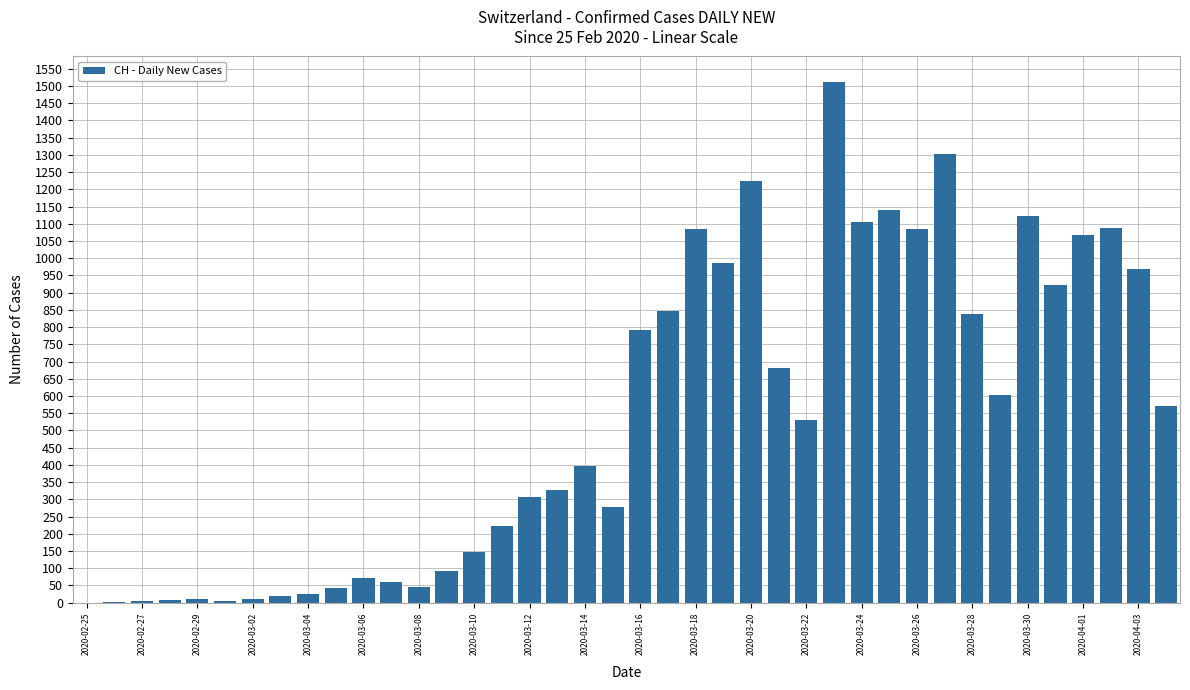

What is the greatest value displayed?

1510